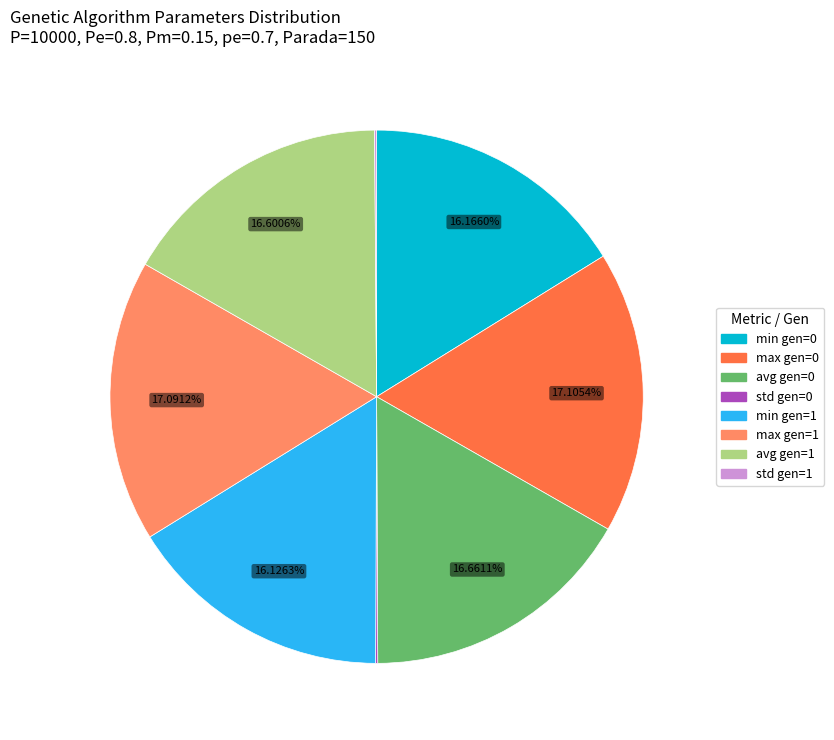

Does any single category account for the majority?

No